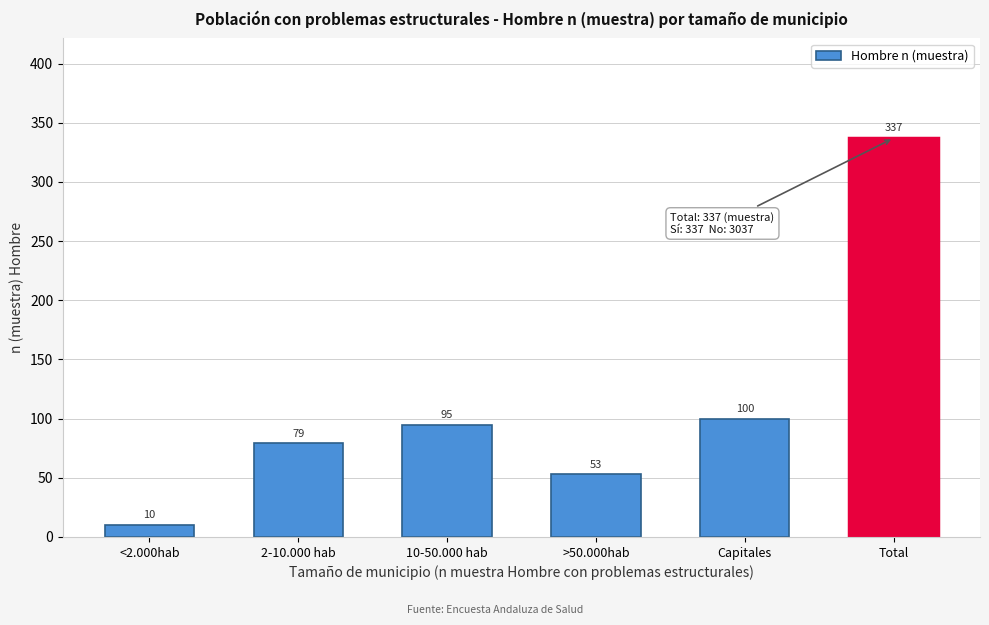

Reading right to left, list all the values displayed in this chart.

Total=337	Capitales=100	>50.000hab=53	10-50.000 hab=95	2-10.000 hab=79	<2.000hab=10